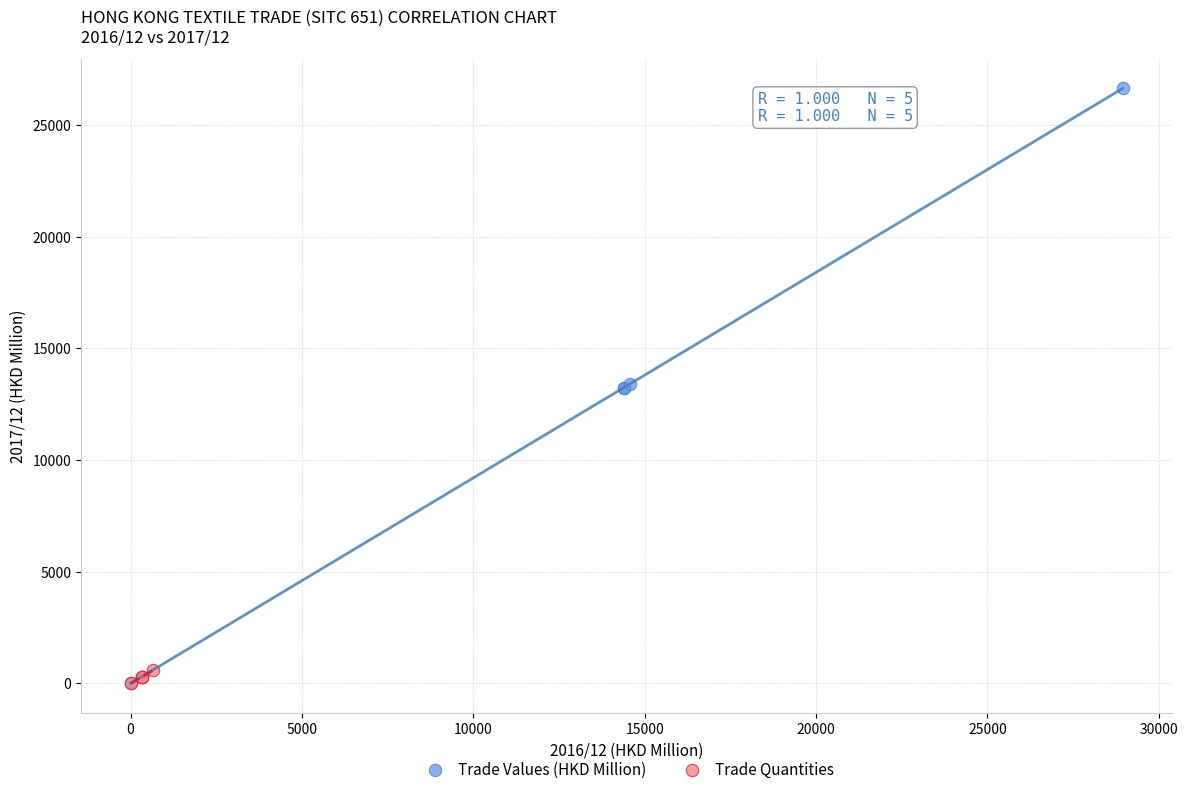

Which series contains the highest Y value?

Trade Values (HKD Million)